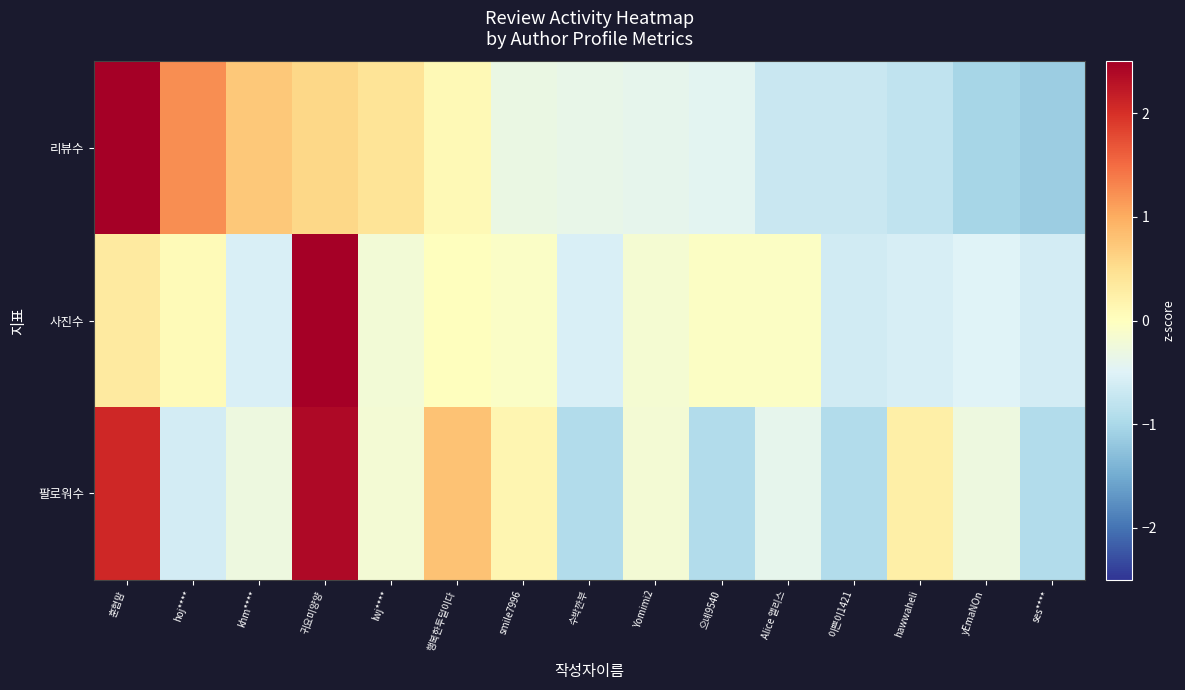

How many series are shown in this chart?

3